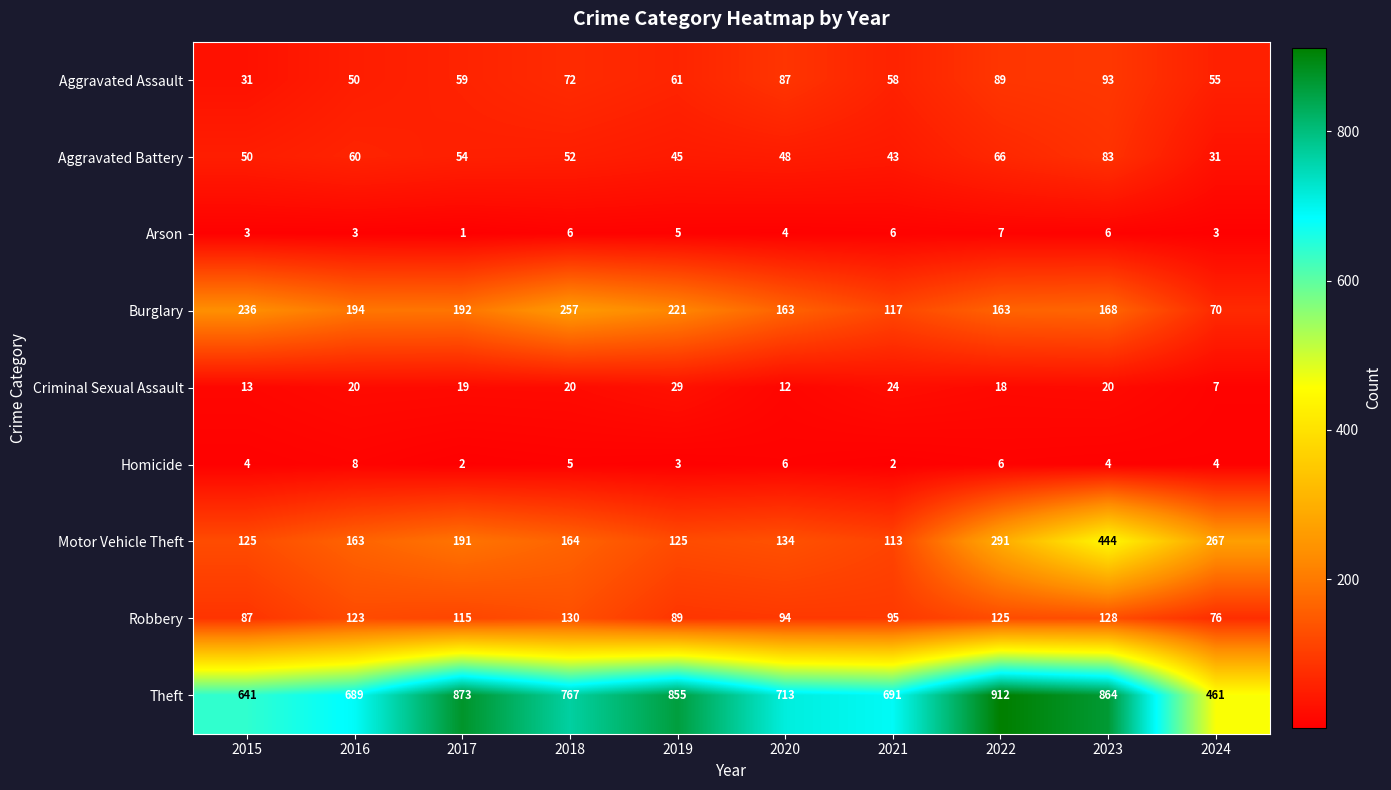

At which label does Aggravated Battery first exceed 52?

2016